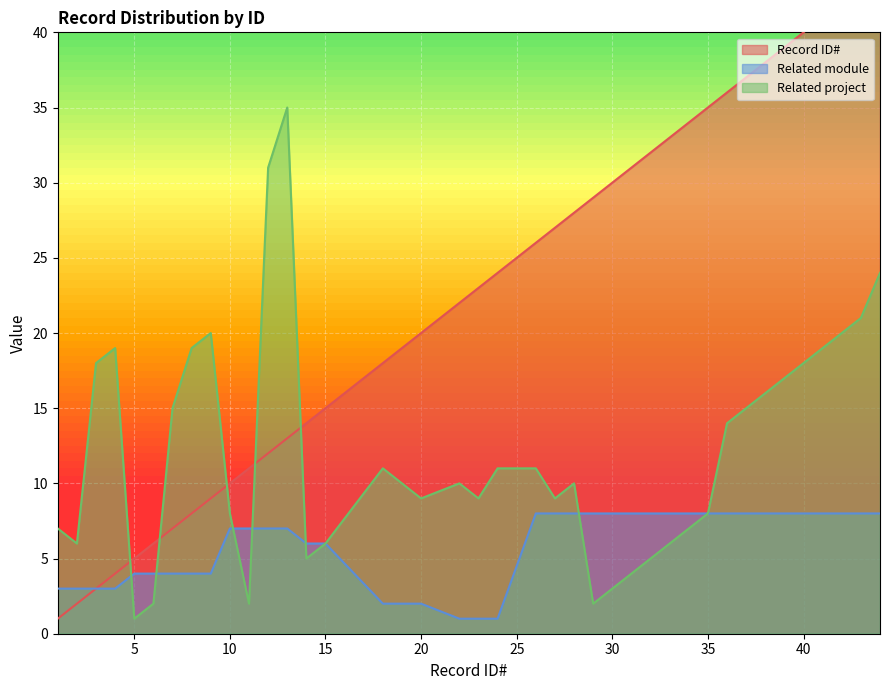

Rank the series by their maximum value, from highest to lowest.

Record ID#, Related project, Related module